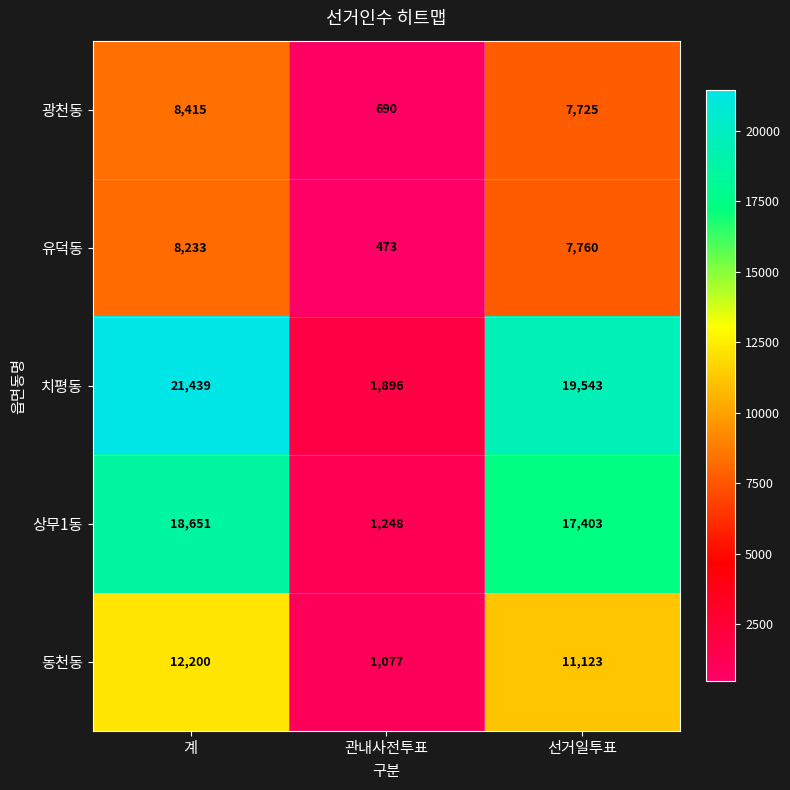

Which series has the largest total across all categories?

치평동